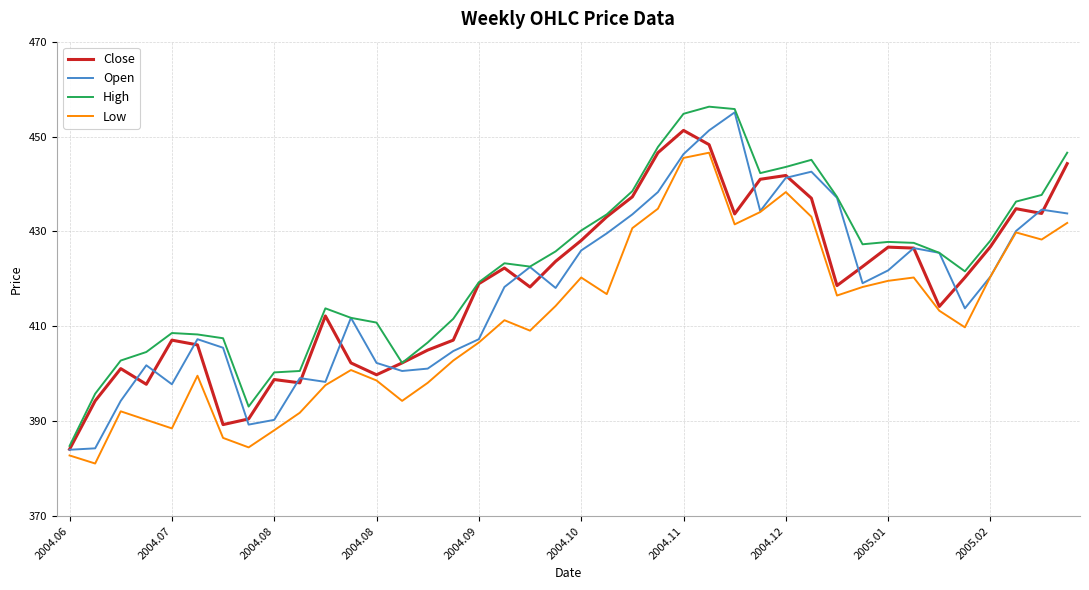

What is the sum of all Low values?

16458.7